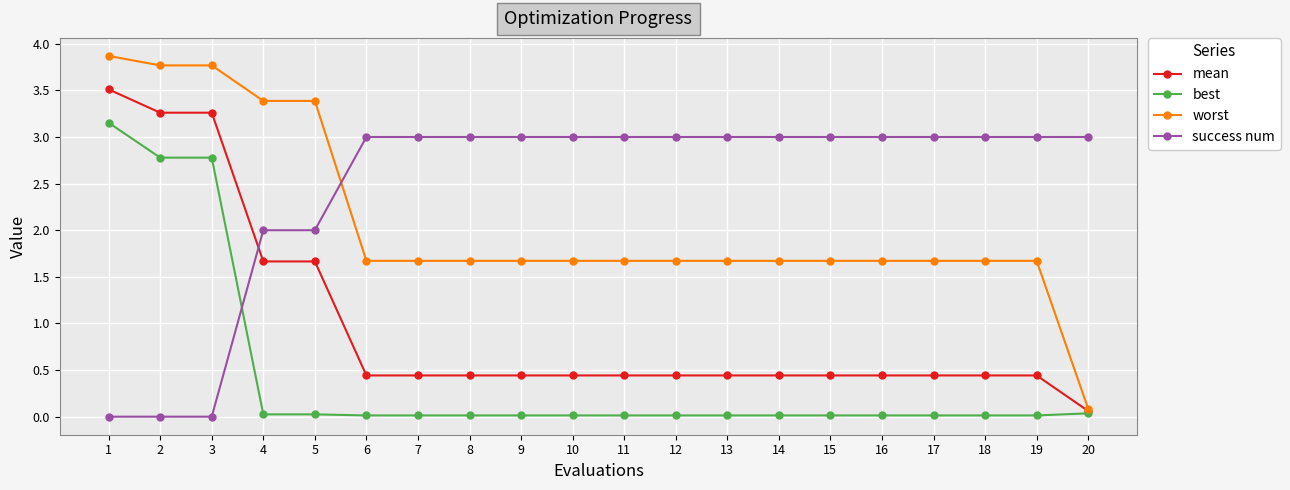

What is the total value across all series at 16?

5.1